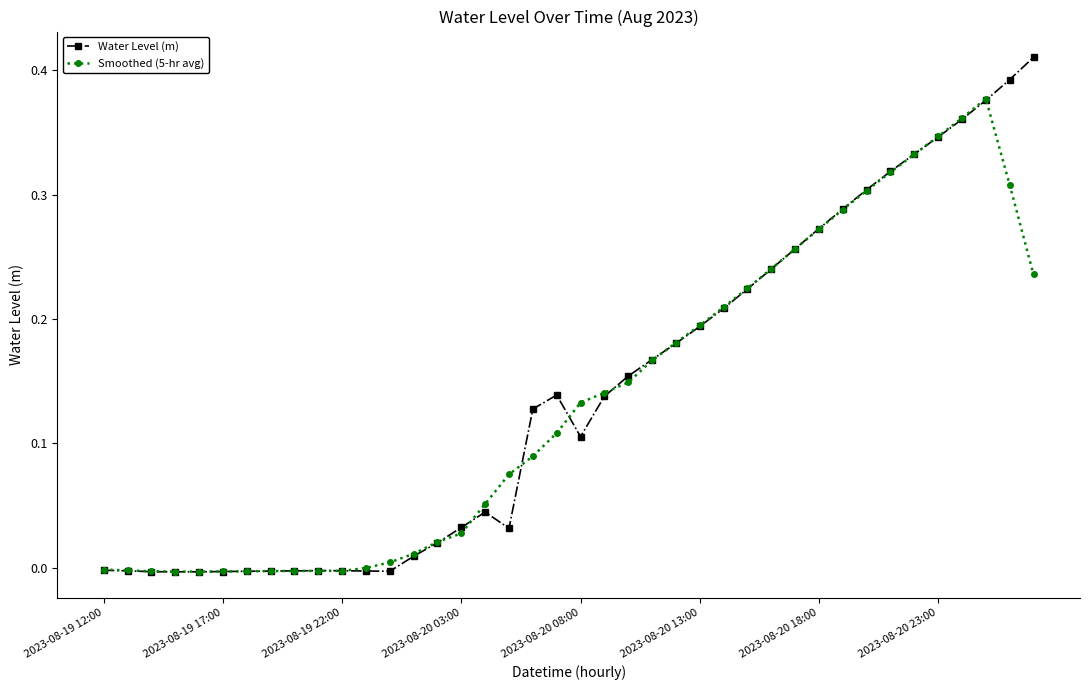

True or false: Smoothed (5-hr avg) and Water Level (m) cross at least once.

True